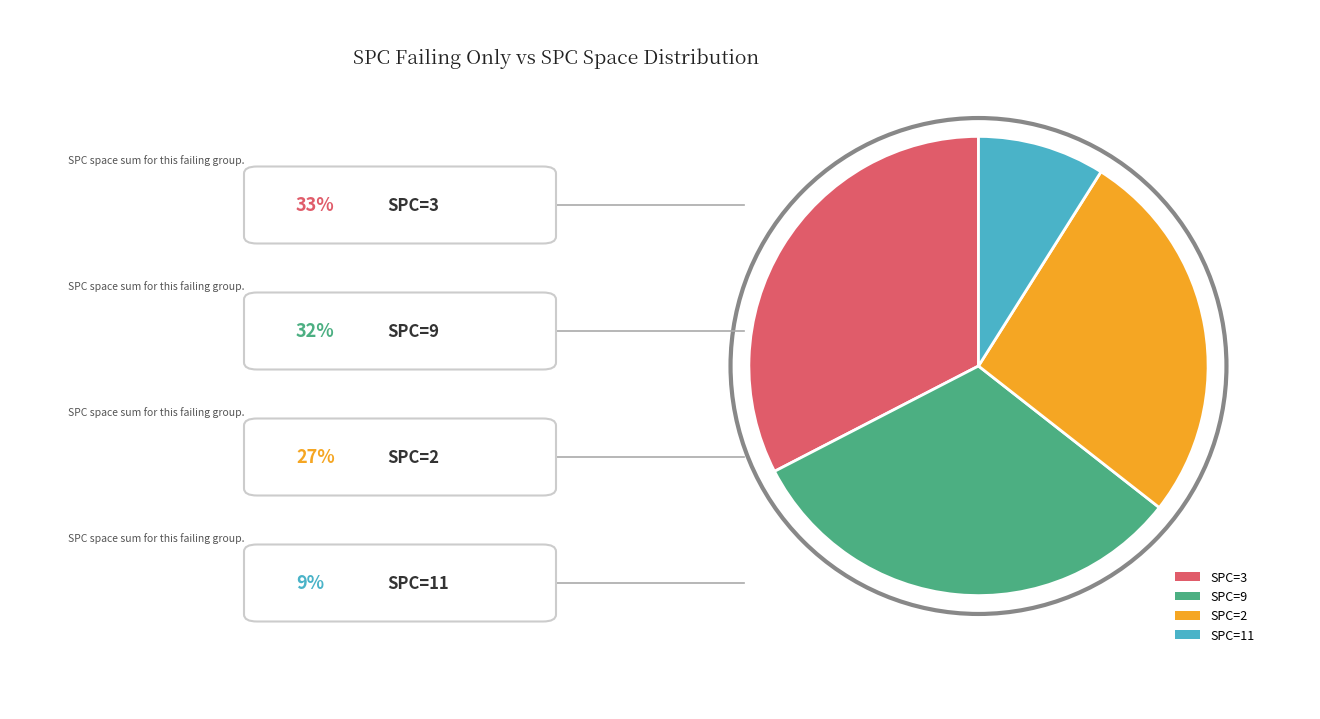

The SPC=3 slice represents 26% of the pie. True or false?

False